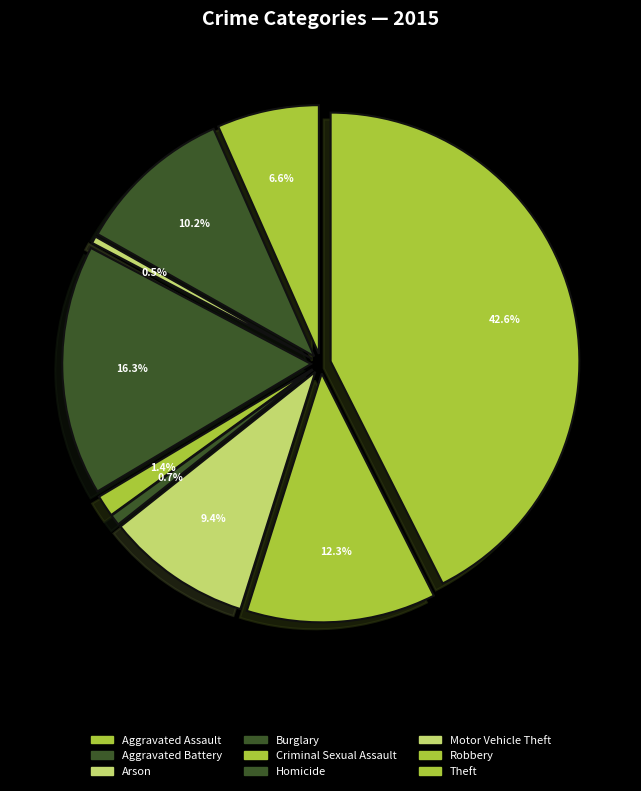

Count the number of slices in the pie.

9